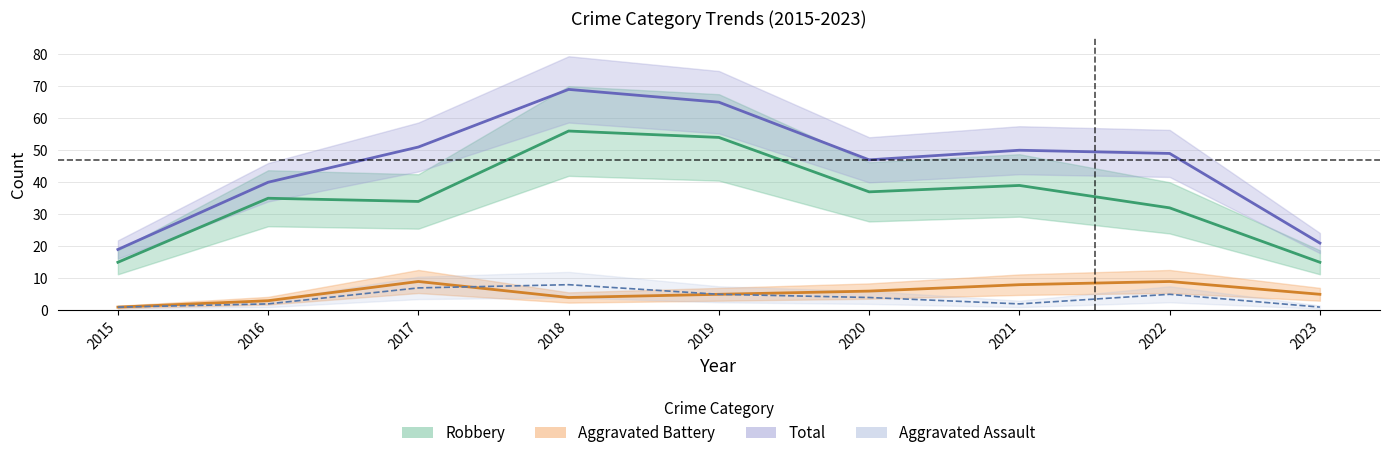

What is the value of the Aggravated Battery point at the 2nd from the left?

3